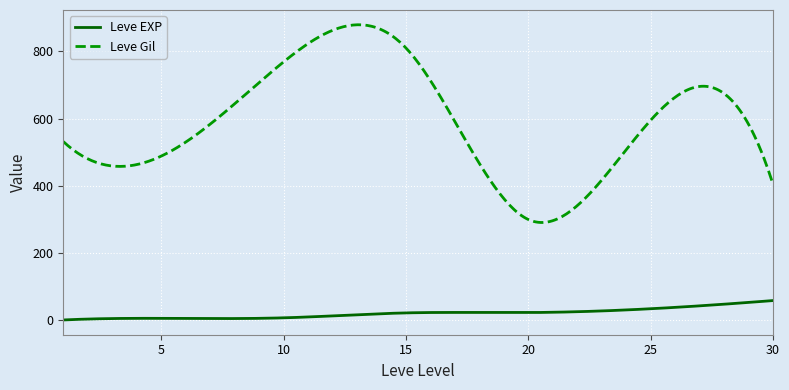

True or false: Leve EXP and Leve Gil cross at least once.

False